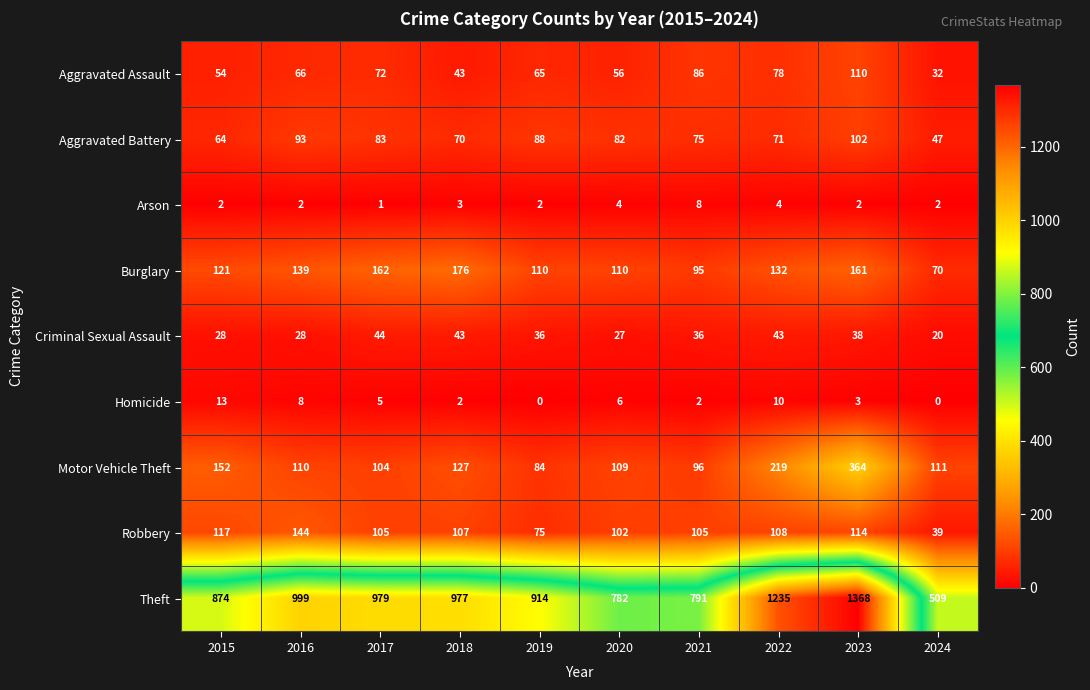

Where is Aggravated Assault nearest to the value 71?

2017